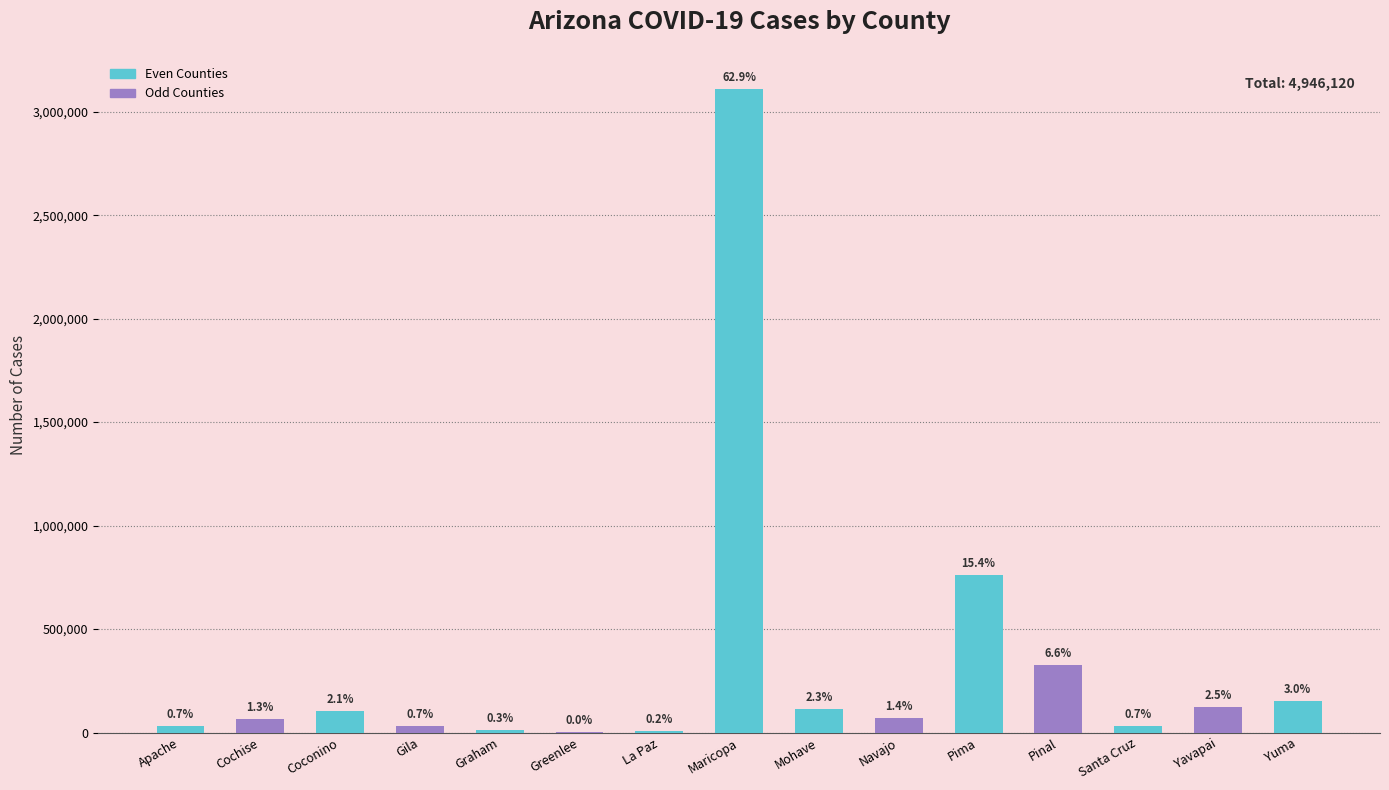

Where is the data nearest to the value 1556028?

Pima